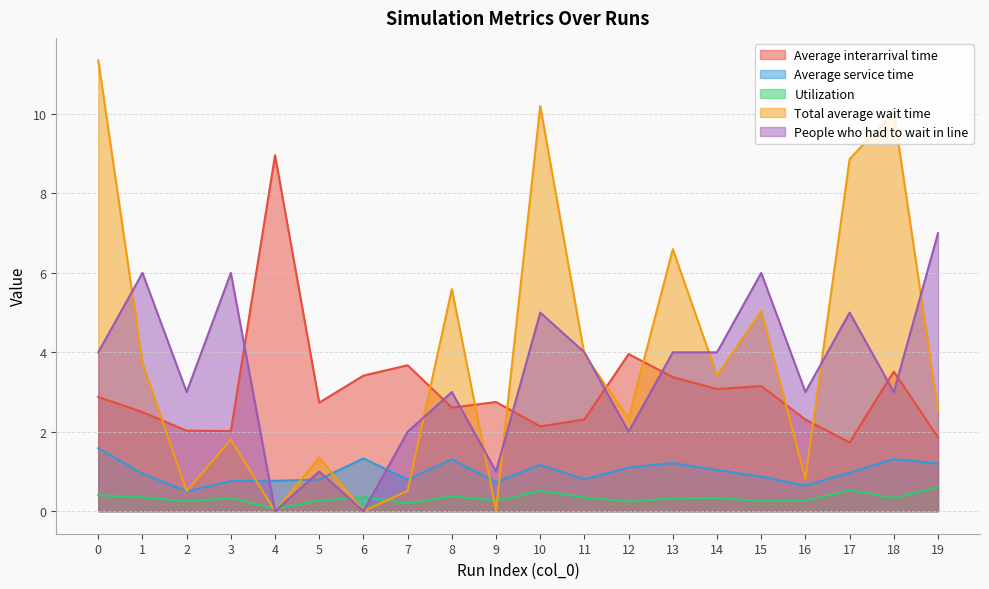

Reading right to left, what are all the values shown in this chart?

Average interarrival time: 19=1.9	18=3.5	17=1.7	16=2.3	15=3.2	14=3.1	13=3.4	12=4.0	11=2.3	10=2.1	9=2.7	8=2.6	7=3.7	6=3.4	5=2.7	4=9.0	3=2.0	2=2.0	1=2.5	0=2.9
Average service time: 19=1.2	18=1.3	17=1.0	16=0.6	15=0.9	14=1.0	13=1.2	12=1.1	11=0.8	10=1.2	9=0.7	8=1.3	7=0.8	6=1.3	5=0.8	4=0.8	3=0.8	2=0.5	1=0.9	0=1.6
Utilization: 19=0.6	18=0.3	17=0.5	16=0.3	15=0.3	14=0.3	13=0.3	12=0.2	11=0.3	10=0.5	9=0.3	8=0.4	7=0.2	6=0.4	5=0.3	4=0.1	3=0.3	2=0.2	1=0.4	0=0.4
Total average wait time: 19=2.5	18=10.1	17=8.9	16=0.8	15=5.0	14=3.4	13=6.6	12=2.3	11=3.9	10=10.2	9=0.0	8=5.6	7=0.5	6=0.0	5=1.4	4=0.0	3=1.8	2=0.5	1=3.7	0=11.3
People who had to wait in line: 19=7.0	18=3.0	17=5.0	16=3.0	15=6.0	14=4.0	13=4.0	12=2.0	11=4.0	10=5.0	9=1.0	8=3.0	7=2.0	6=0.0	5=1.0	4=0.0	3=6.0	2=3.0	1=6.0	0=4.0